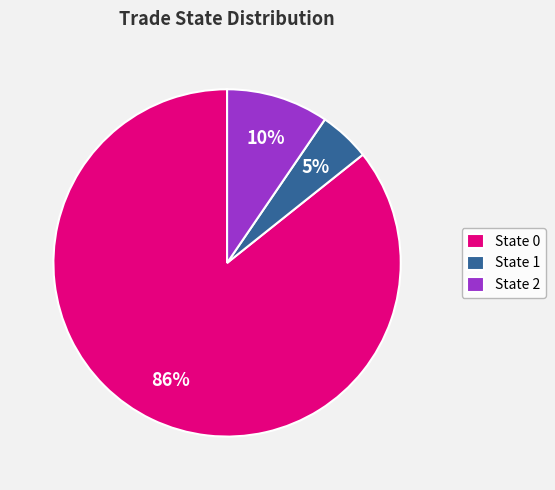

Which category has the smallest portion of the pie?

State 1